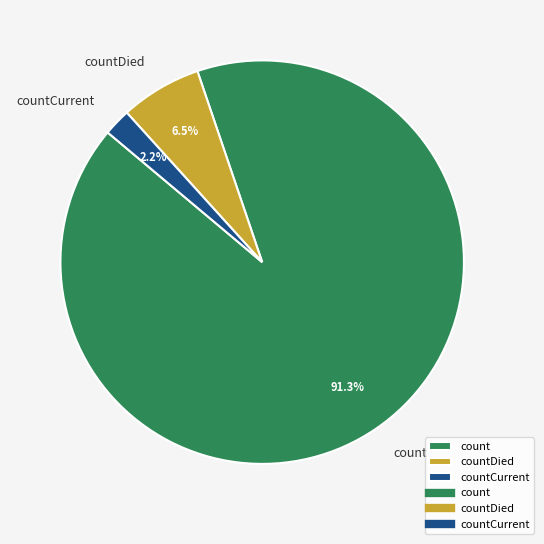

How many segments does this pie chart have?

3